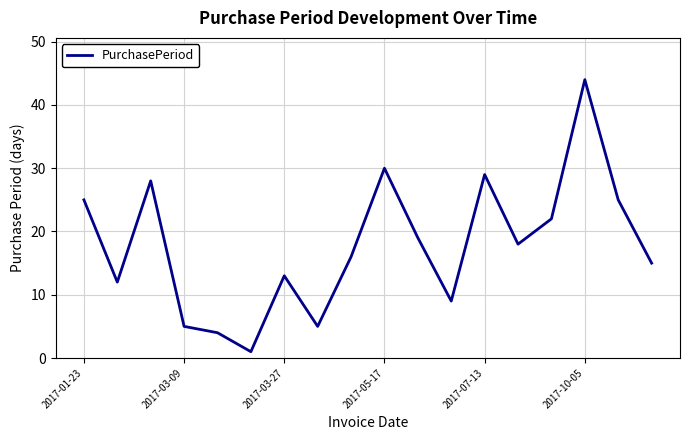

What is the greatest value displayed?

44